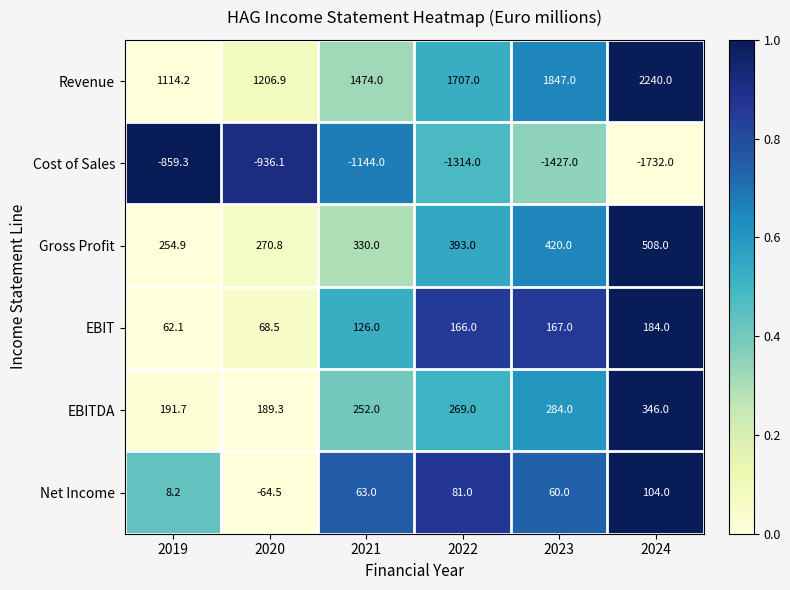

At which category does the chart reach its minimum across all series?

2024